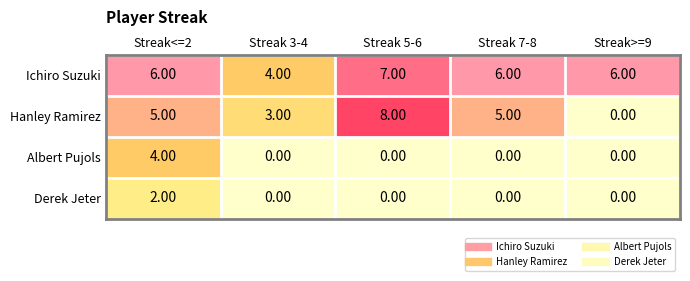

What is the average value of the Hanley Ramirez series?

4